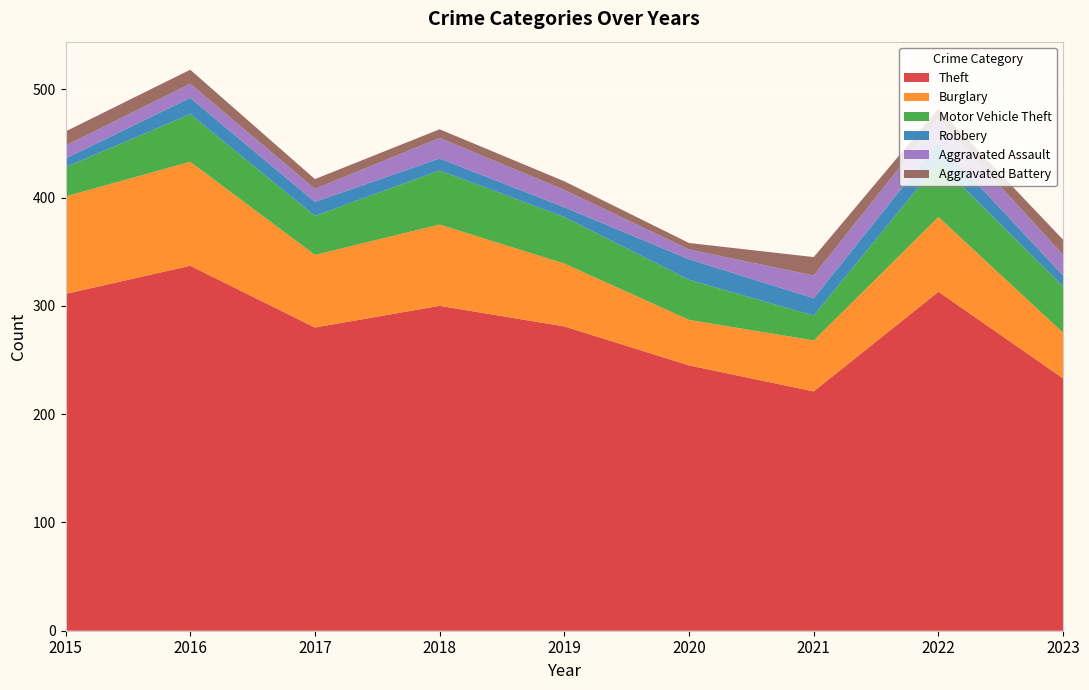

Reading left to right, list all the values displayed in this chart.

Theft: 2015=311	2016=337	2017=280	2018=300	2019=281	2020=245	2021=221	2022=313	2023=233
Burglary: 2015=90	2016=96	2017=67	2018=75	2019=58	2020=42	2021=47	2022=69	2023=42
Motor Vehicle Theft: 2015=27	2016=44	2017=36	2018=50	2019=43	2020=37	2021=23	2022=50	2023=43
Robbery: 2015=8	2016=15	2017=13	2018=11	2019=9	2020=19	2021=16	2022=19	2023=10
Aggravated Assault: 2015=12	2016=13	2017=12	2018=19	2019=16	2020=9	2021=21	2022=22	2023=19
Aggravated Battery: 2015=13	2016=13	2017=9	2018=8	2019=8	2020=6	2021=17	2022=9	2023=14